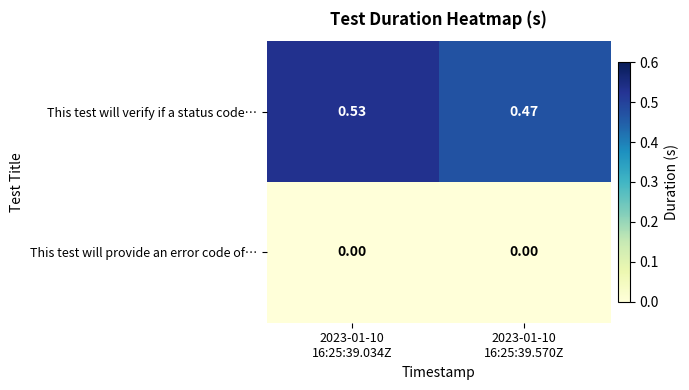

Rank the series at 2023-01-10 16:25:39.570Z from lowest to highest value.

This test will provide an error code of…, This test will verify if a status code…